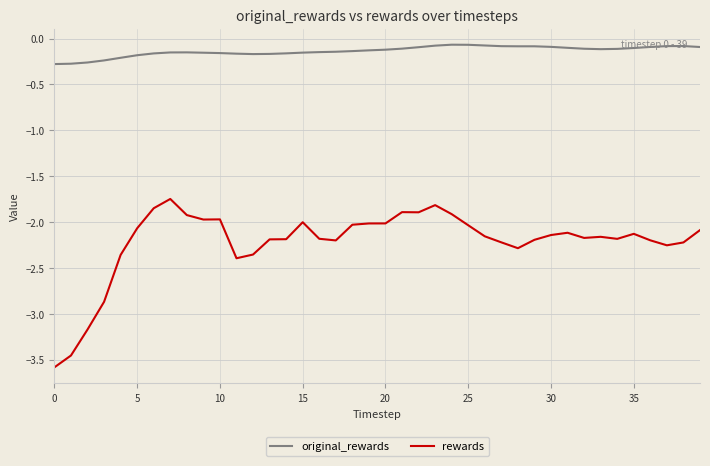

What is the minimum value for rewards?

-3.6